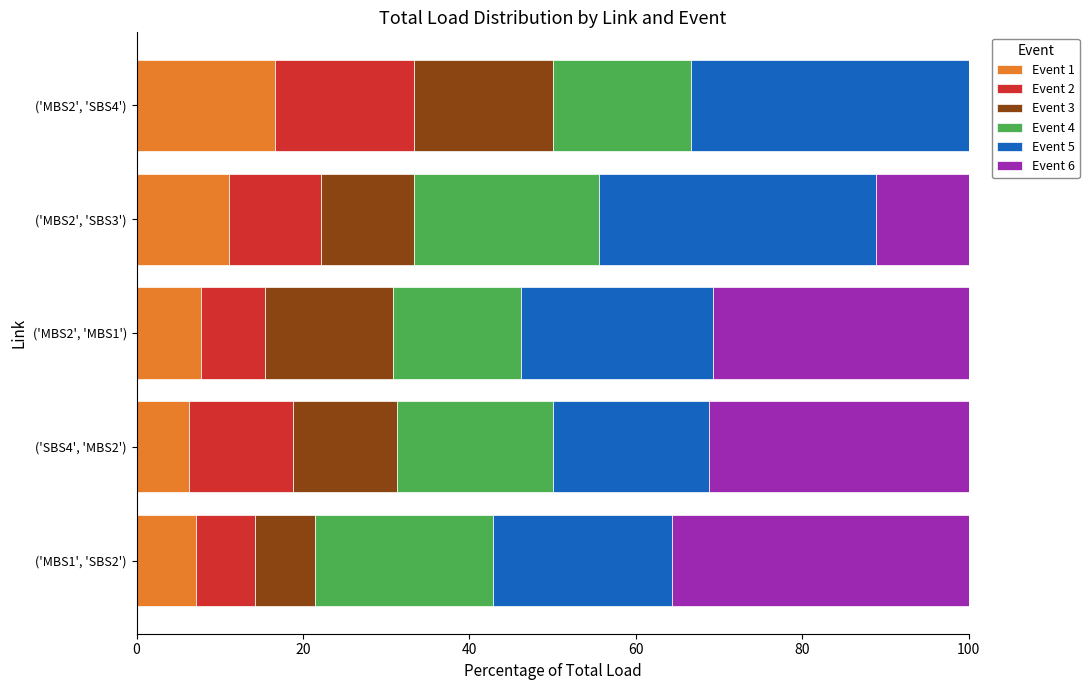

What is the approximate value of Event 1 at ('MBS2', 'MBS1')?

7.7